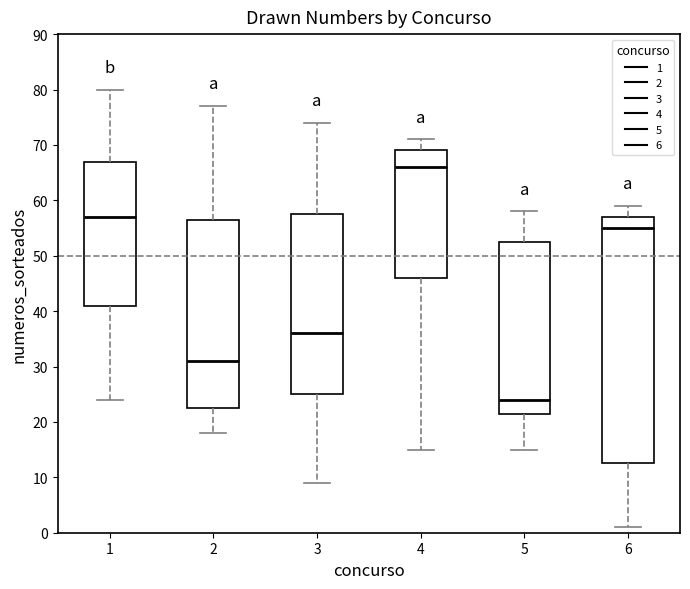

Reading left to right, read every box against the y-axis: the position of its median line, the range the box covers, and the ends of its whiskers. The values are not printed on the chart, so give them approximately, as read against the axis.

1: median 57, box 41 to 67, whiskers 24 to 80
2: median 31, box 23 to 57, whiskers 18 to 77
3: median 36, box 25 to 58, whiskers 9 to 74
4: median 66, box 46 to 69, whiskers 15 to 71
5: median 24, box 22 to 53, whiskers 15 to 58
6: median 55, box 13 to 57, whiskers 1 to 59